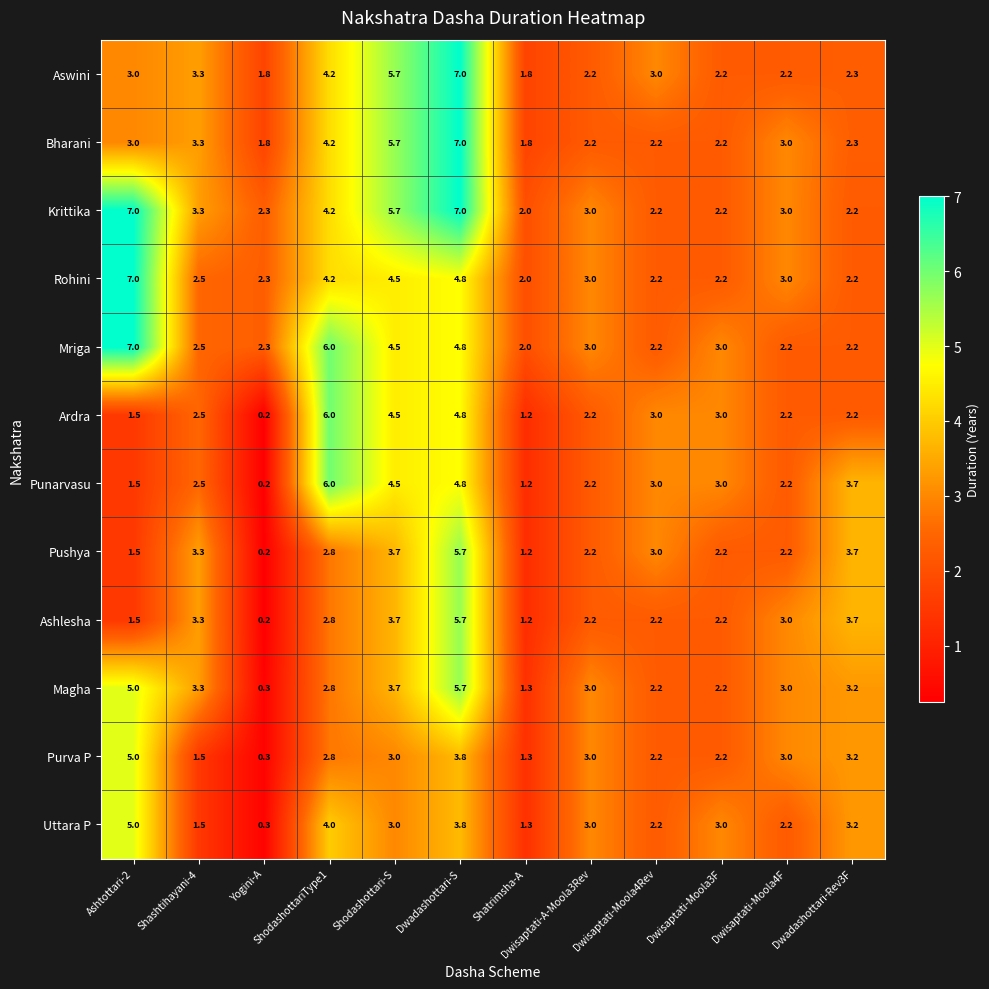

What is the sum of all Rohini values?

39.9